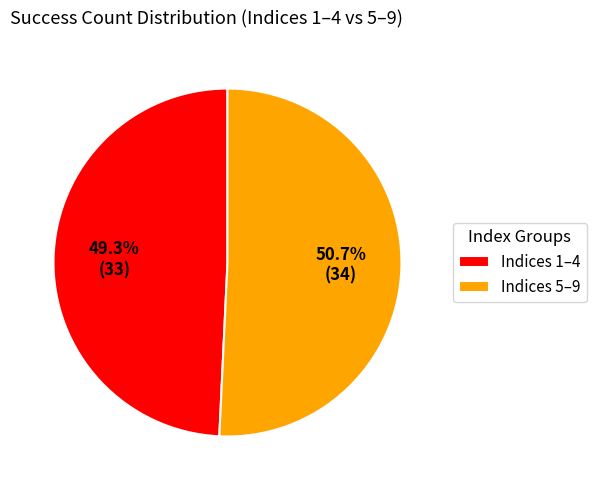

Between Indices 1–4 and Indices 5–9, which is larger?

Indices 5–9